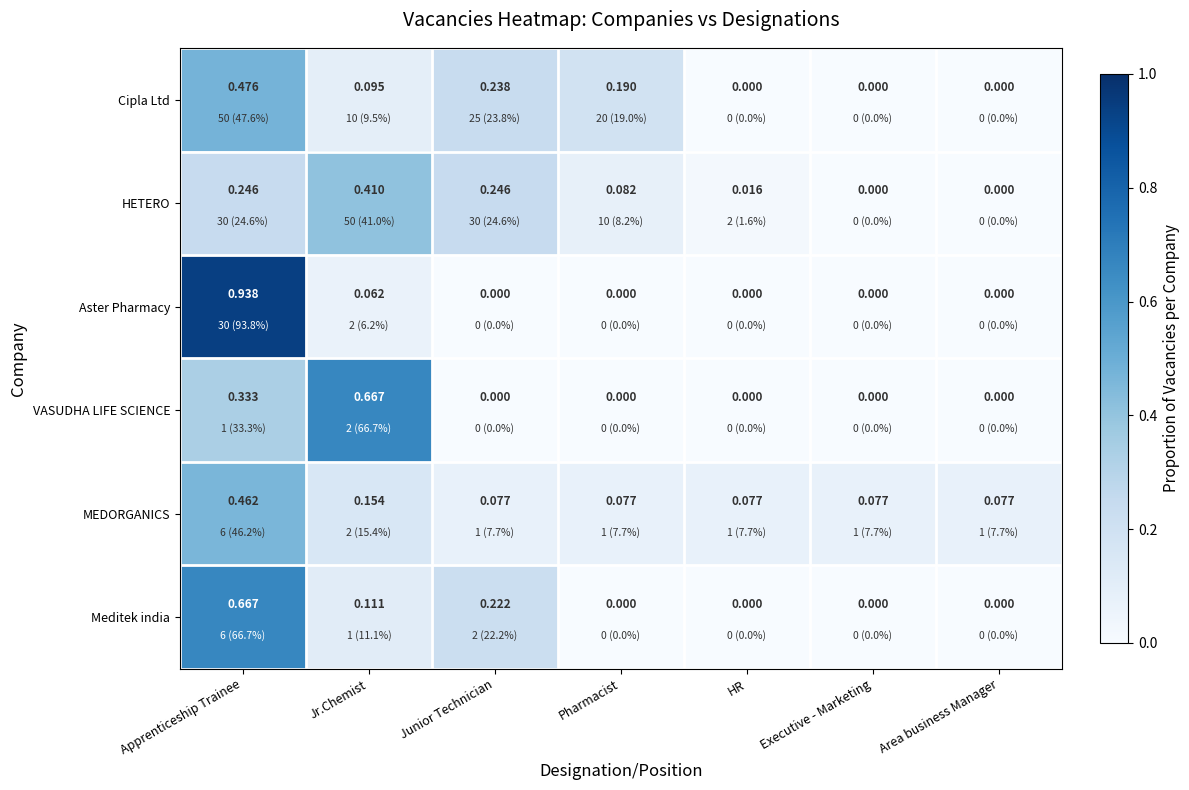

At Apprenticeship Trainee, list the series in order from smallest to largest.

HETERO, VASUDHA LIFE SCIENCE, MEDORGANICS, Cipla Ltd, Meditek india, Aster Pharmacy